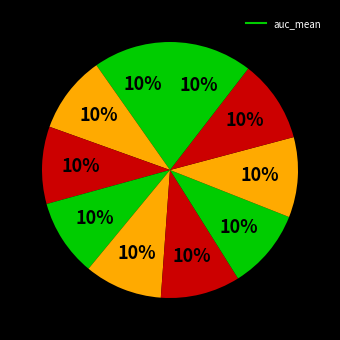

How many segments does this pie chart have?

10